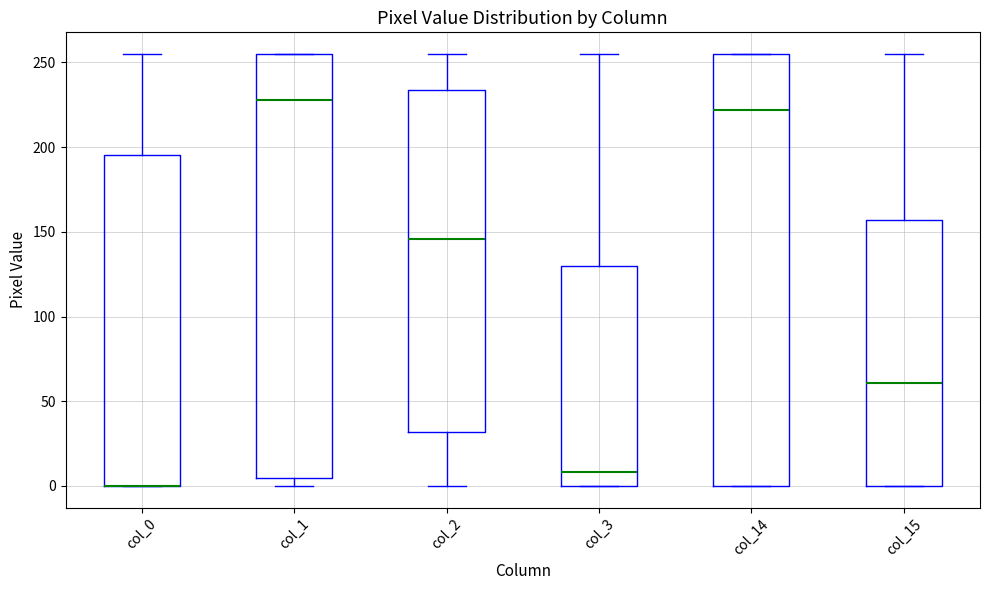

Reading left to right, transcribe this box plot: for each box, give where its median line is, the range the box spans, and where its two whiskers end, as read against the y-axis. The values are not printed on the chart, so give them approximately, as read against the axis.

col_0: median 0 (drawn on the box's lower edge), box 0 to 195, whiskers 0 to 255
col_1: median 230, box 5 to 255, whiskers 0 to 255
col_2: median 145, box 30 to 235, whiskers 0 to 255
col_3: median 10, box 0 to 130, whiskers 0 to 255
col_14: median 220, box 0 to 255, whiskers 0 to 255
col_15: median 60, box 0 to 155, whiskers 0 to 255